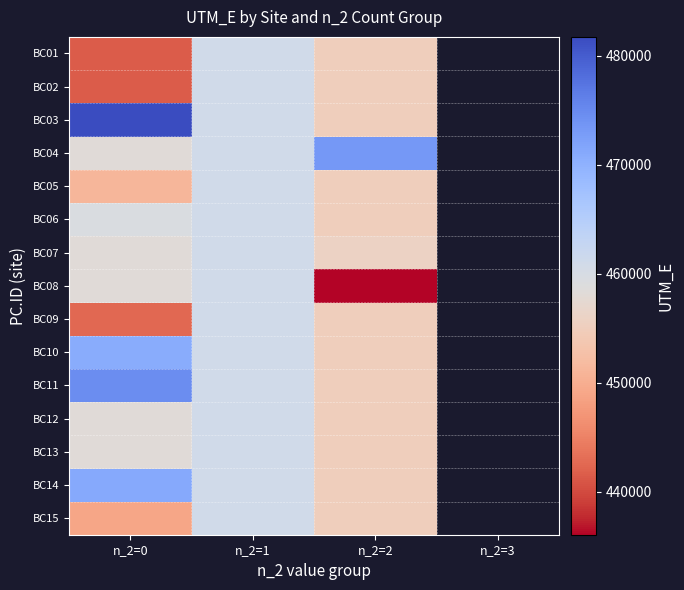

Is it true that BC07 equals 227190.0 at n_2=2?

False